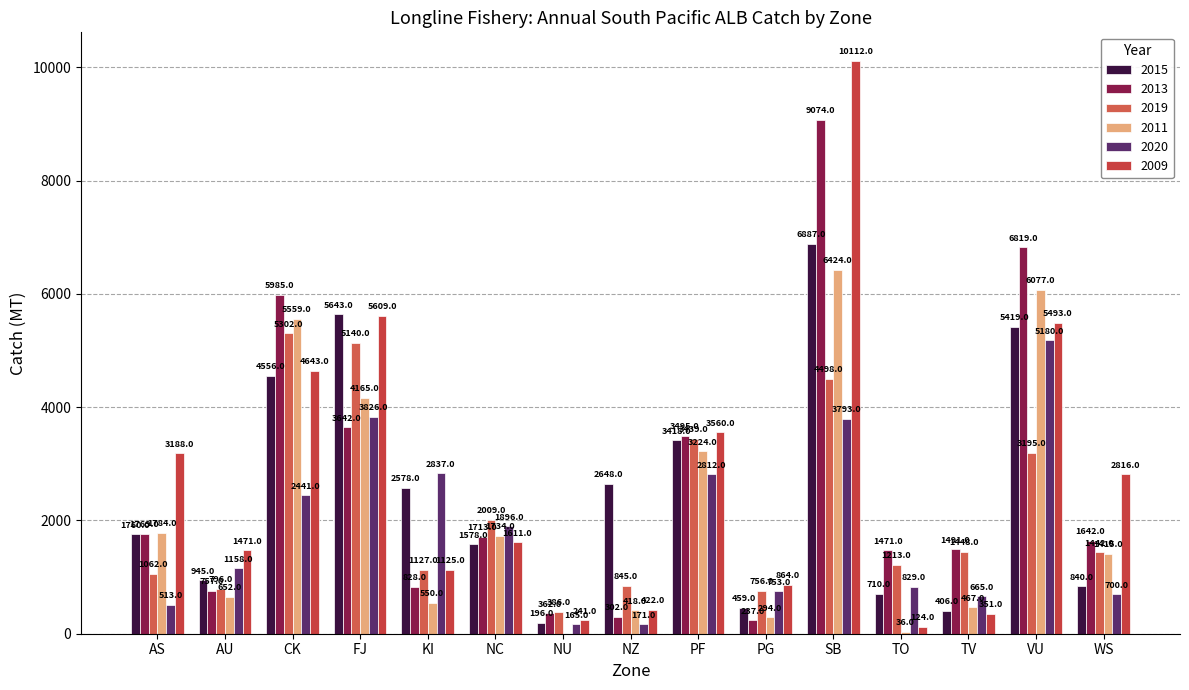

The 2009 series shows 3188 at AS. True or false?

True